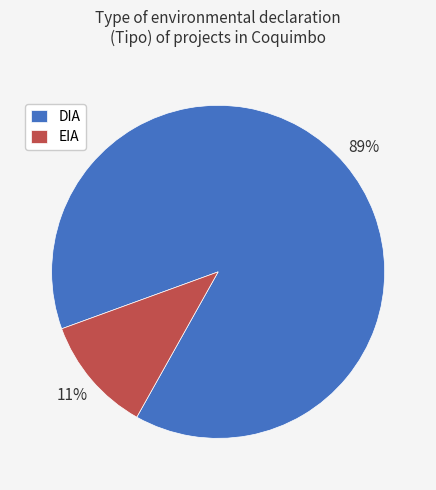

What is the majority slice?

DIA